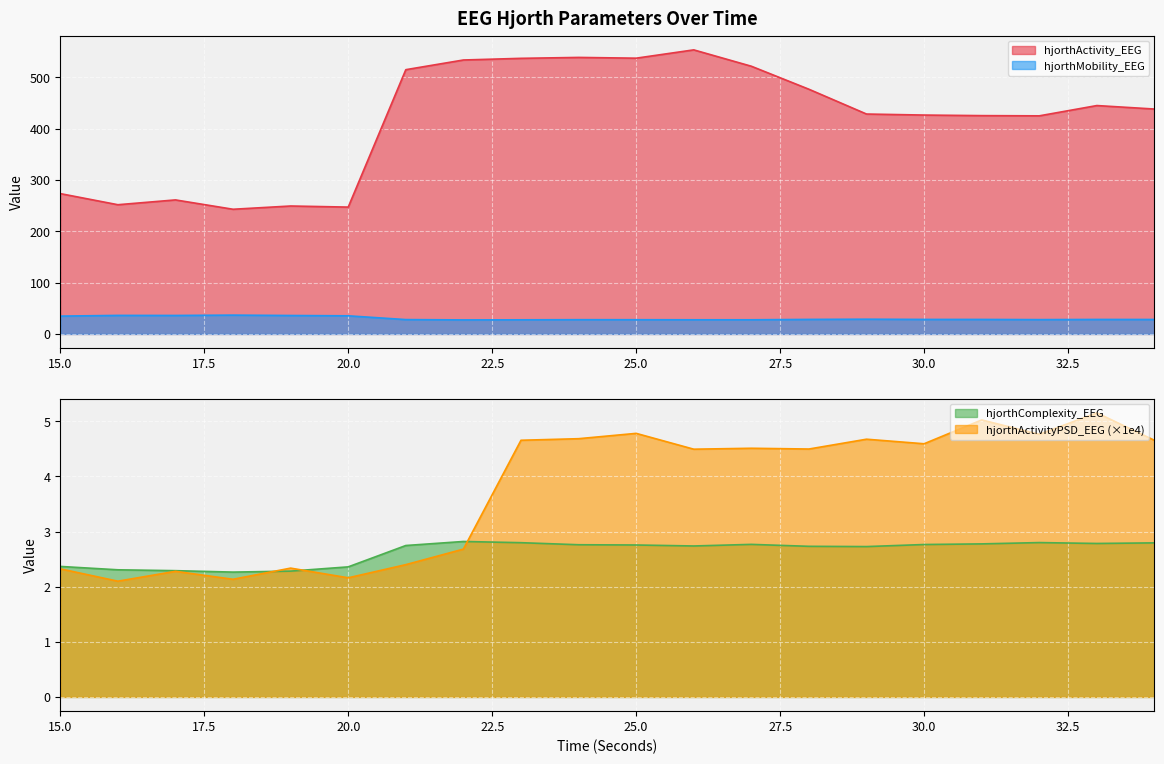

Where is hjorthActivityPSD_EEG nearest to the value 3?

22